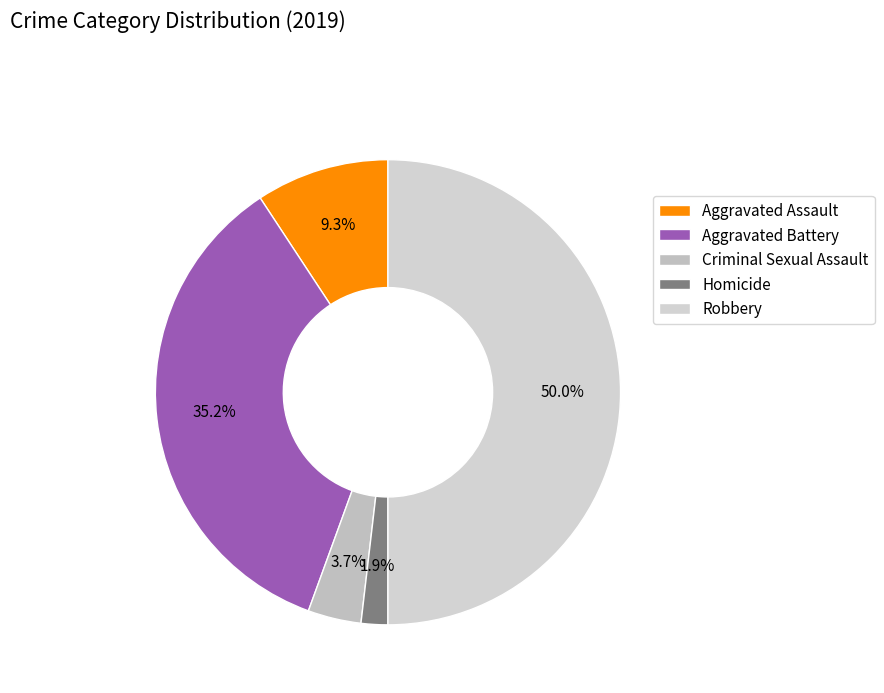

Which has a higher value, Homicide or Criminal Sexual Assault?

Criminal Sexual Assault